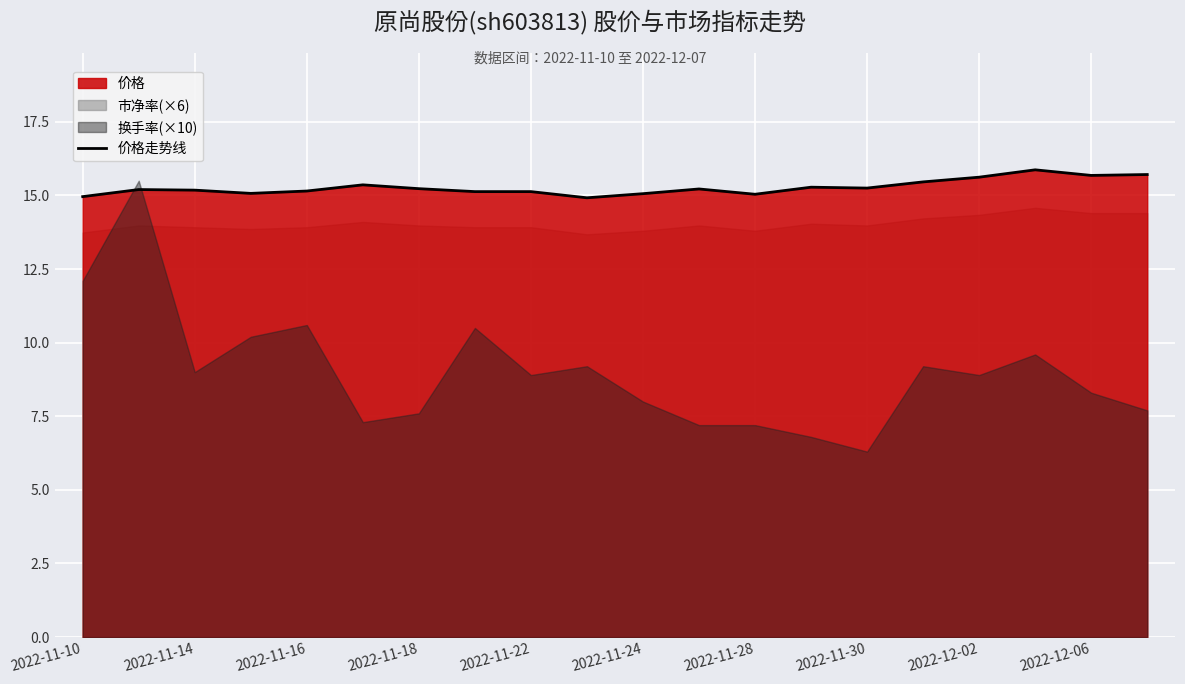

Read the value at 13.

15.3